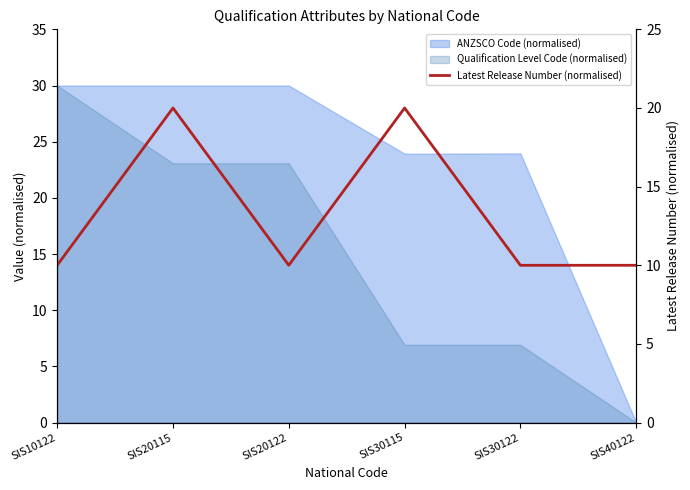

How many points are higher than both their immediate neighbors (excluding endpoints)?

2